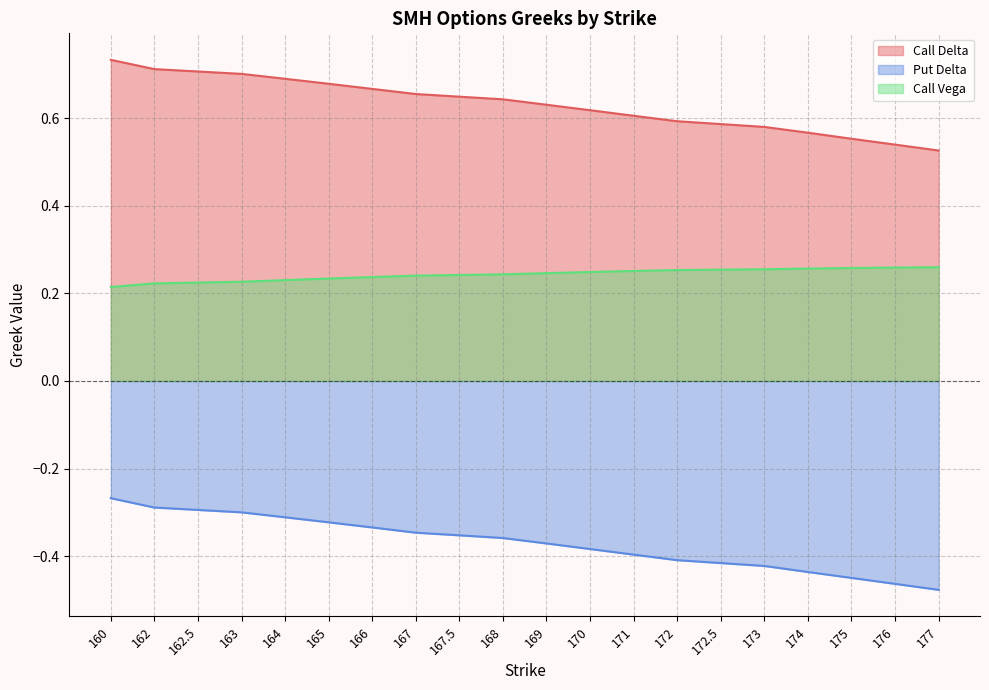

Which category has the highest value across all series?

160